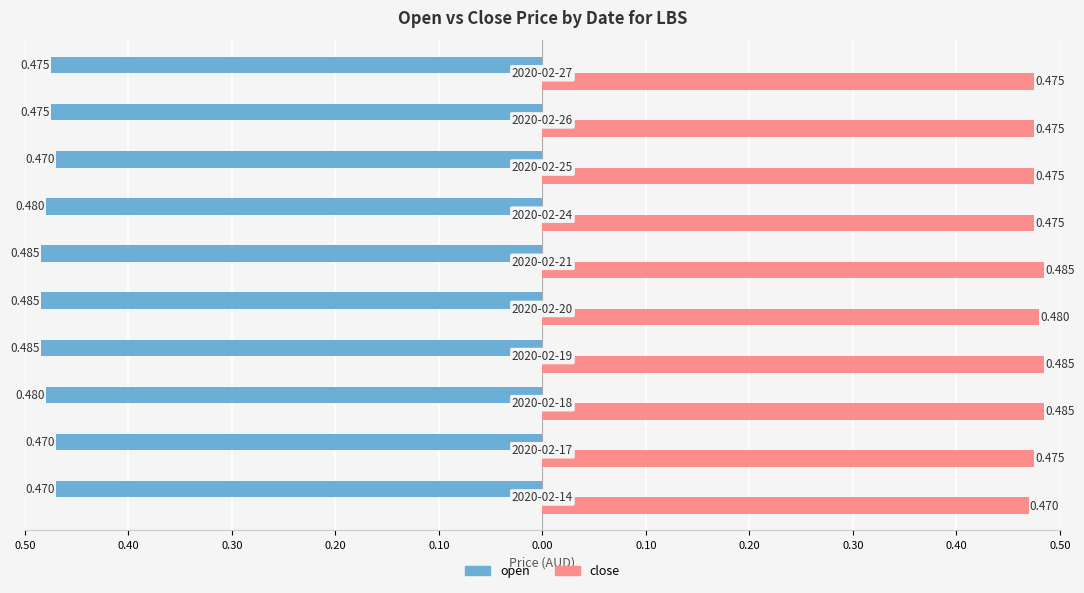

What are all the series names shown in the legend?

open, close